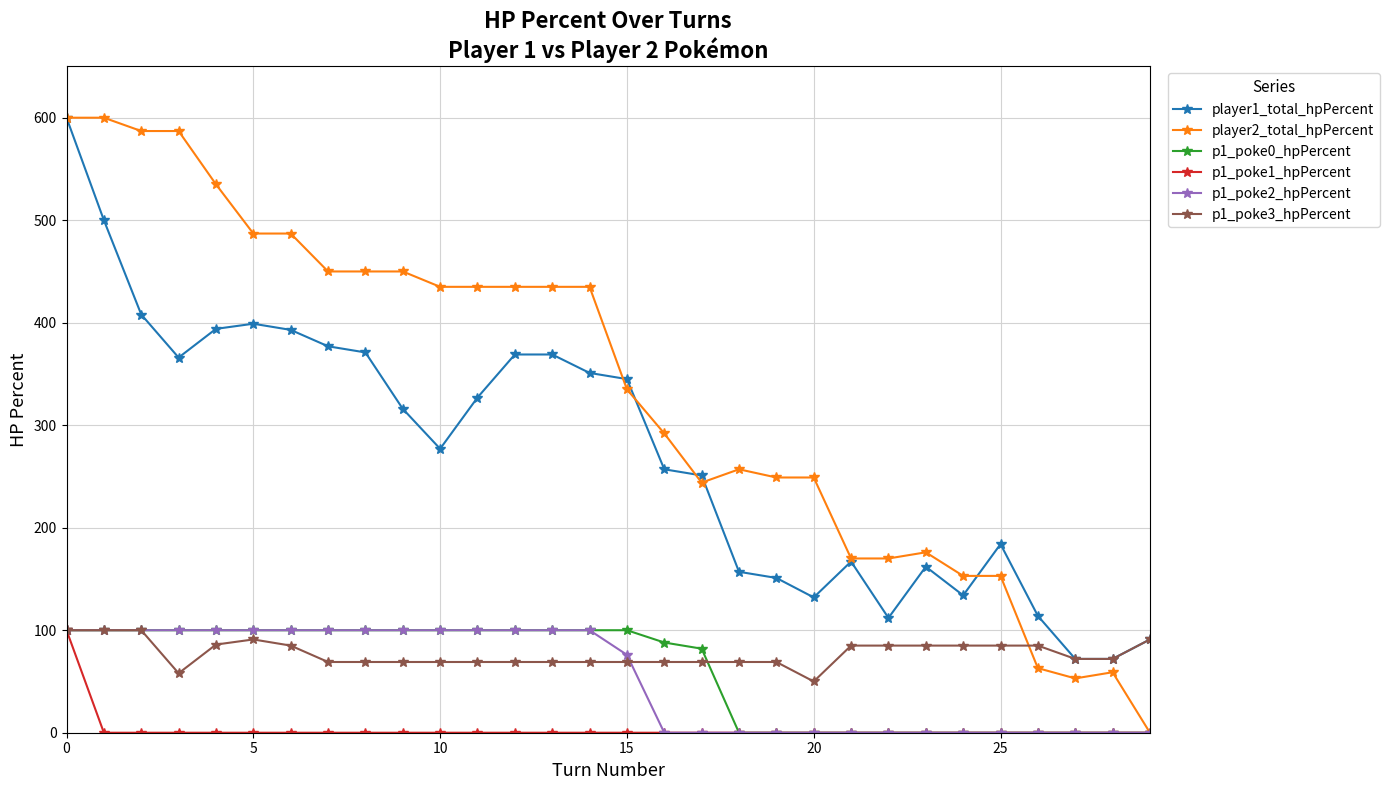

What is the greatest value displayed?

600